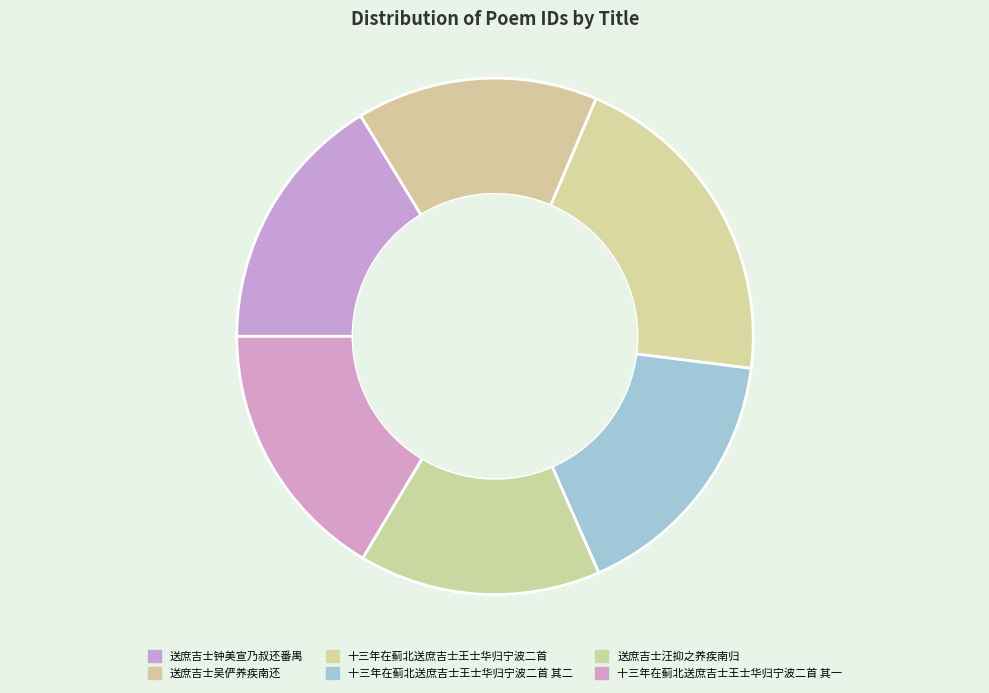

How many segments does this pie chart have?

6